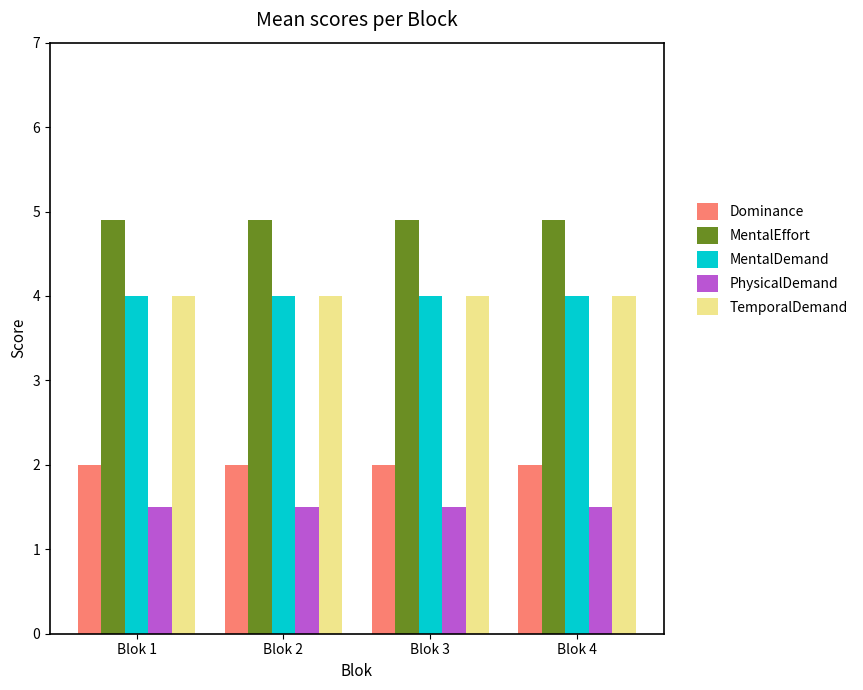

What is the value of the TemporalDemand bar at the 4th from the left?

4.0